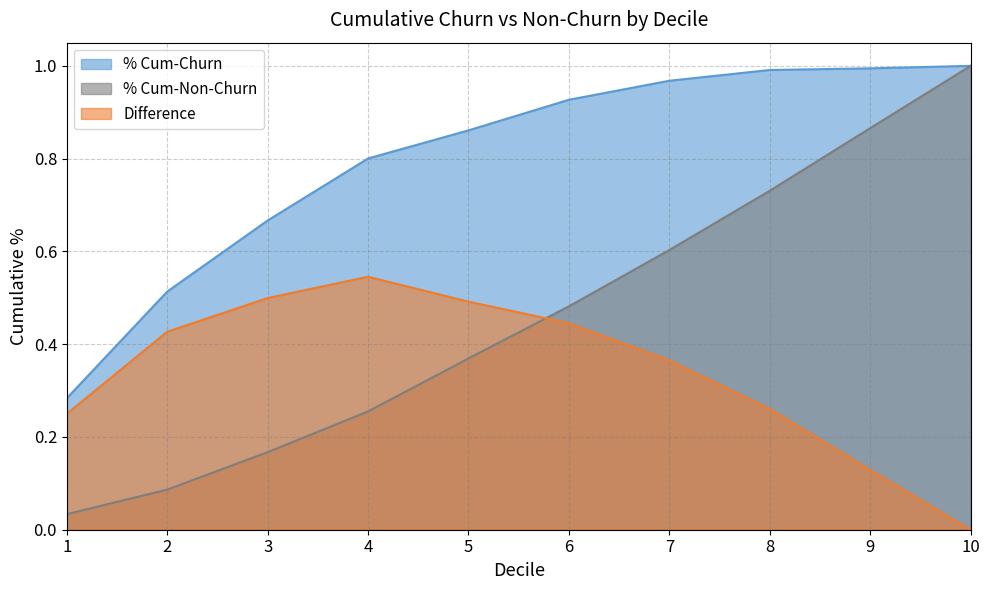

How many values in the Difference series exceed 0?

9